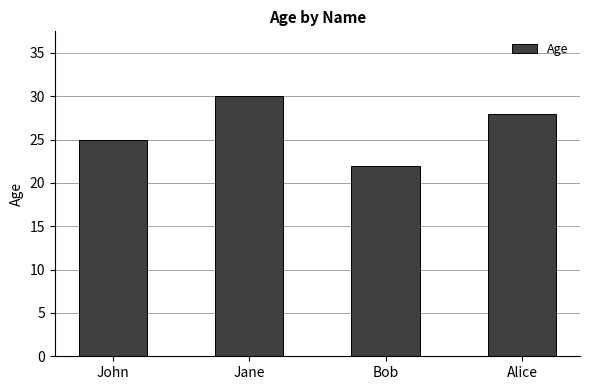

Between Jane and Bob, which is larger?

Jane